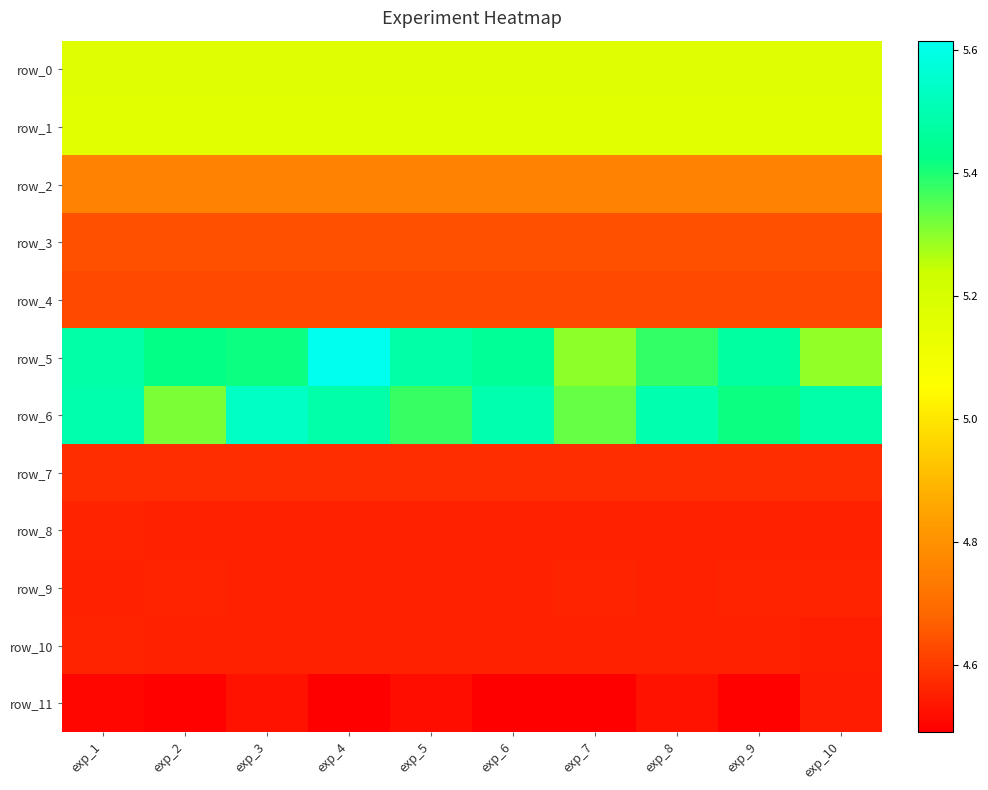

At which category does the chart reach its minimum across all series?

exp_6